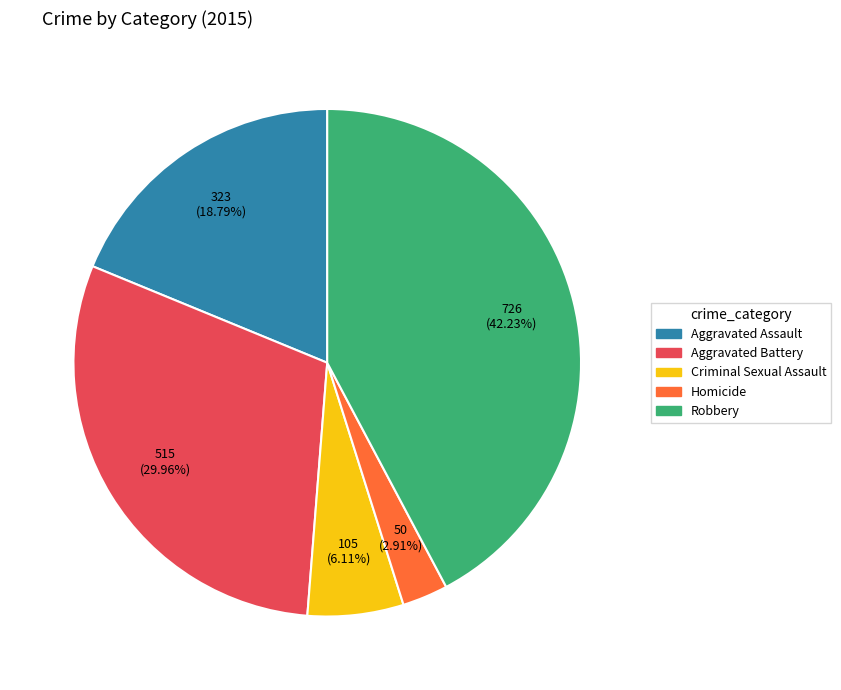

True or false: Criminal Sexual Assault accounts for 6% of the total.

True